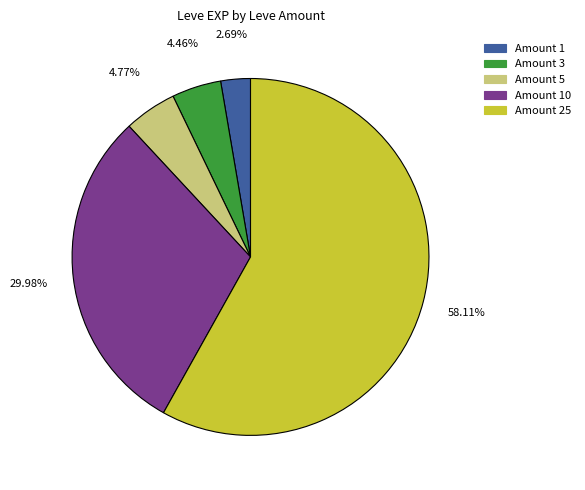

Does any single category account for the majority?

Yes